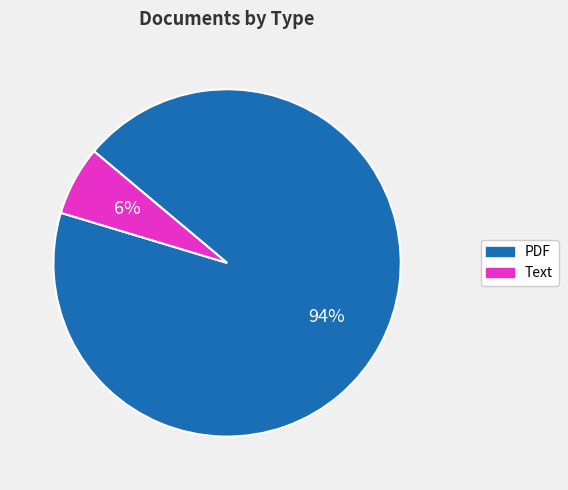

Approximately how many times larger is the value at Text compared to PDF?

0.1